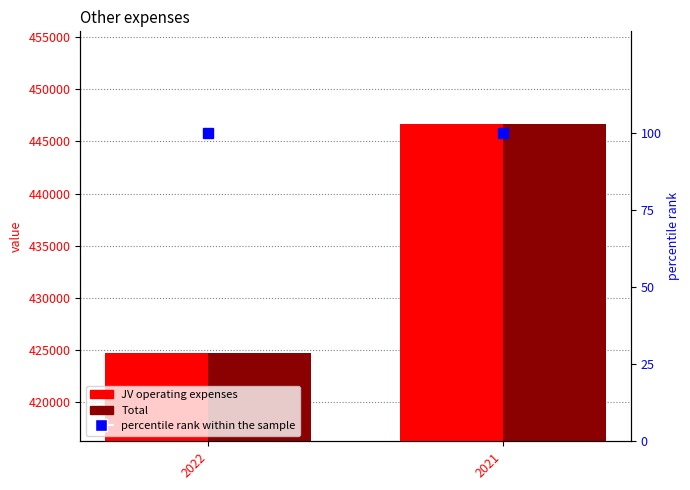

The value of Total at 2022 is 201418. True or false?

False